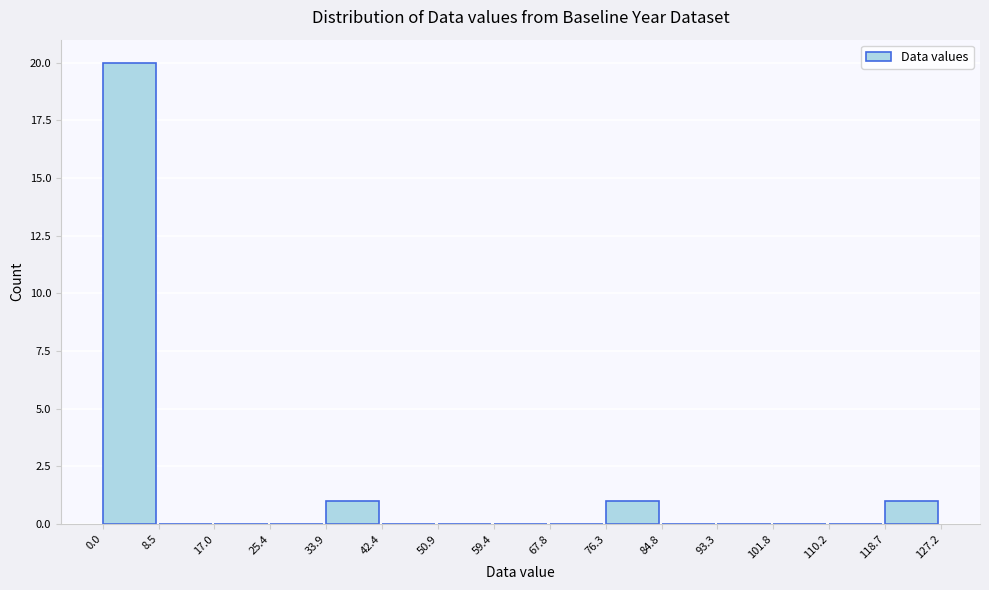

Which range on the x-axis has the tallest bar?

0.0 to 8.5